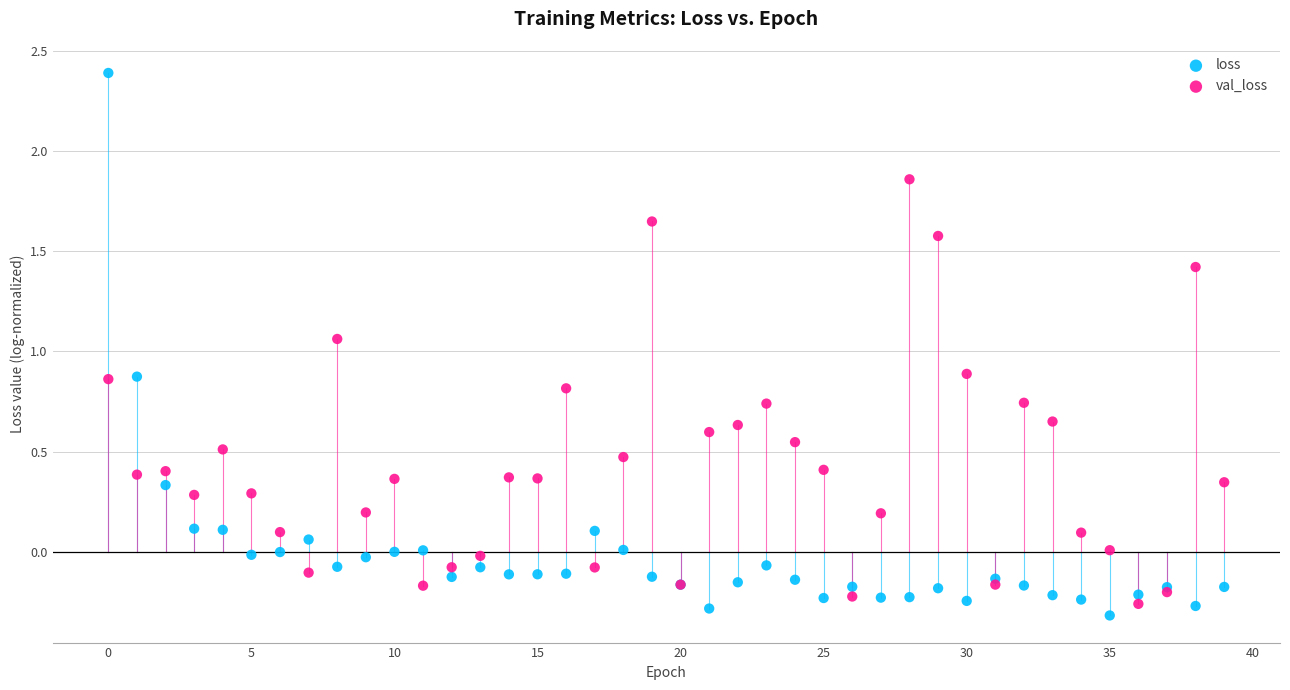

Which series contains the highest Y value?

loss